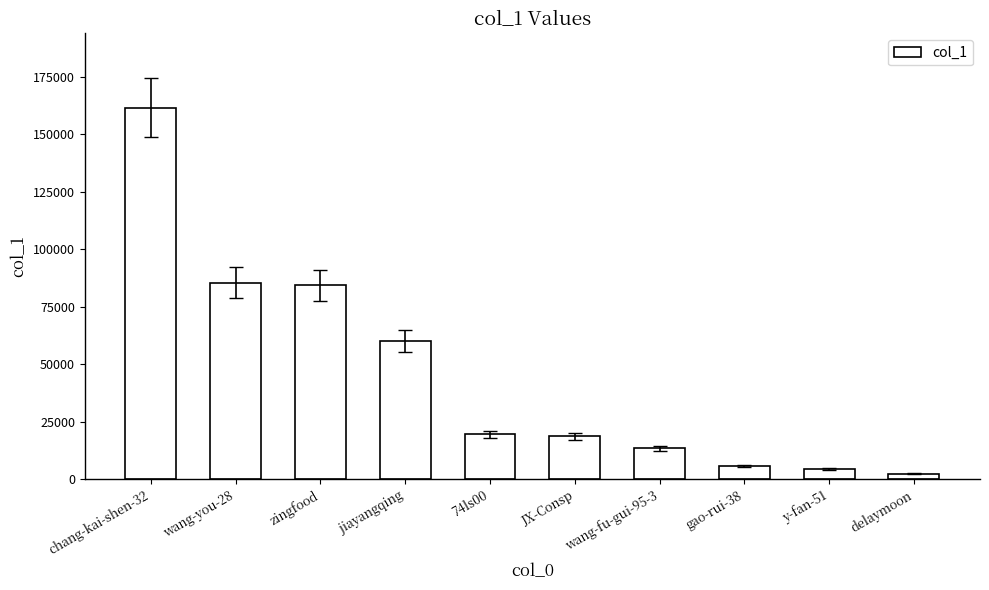

Which has a higher value, wang-fu-gui-95-3 or JX-Consp?

JX-Consp